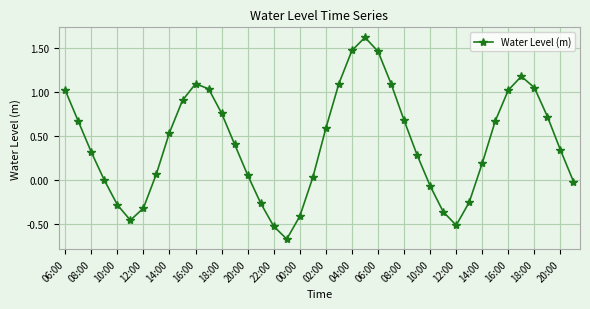

What is the value of the 10th point from the left?

0.9